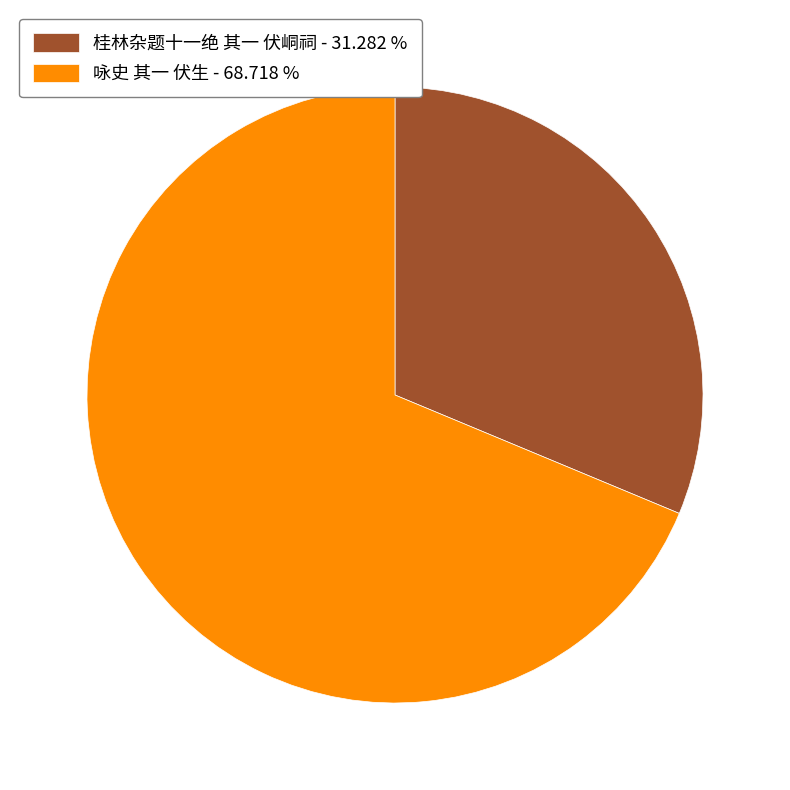

Does 咏史 其一 伏生 - 68.718 % account for over 50% of the chart?

Yes